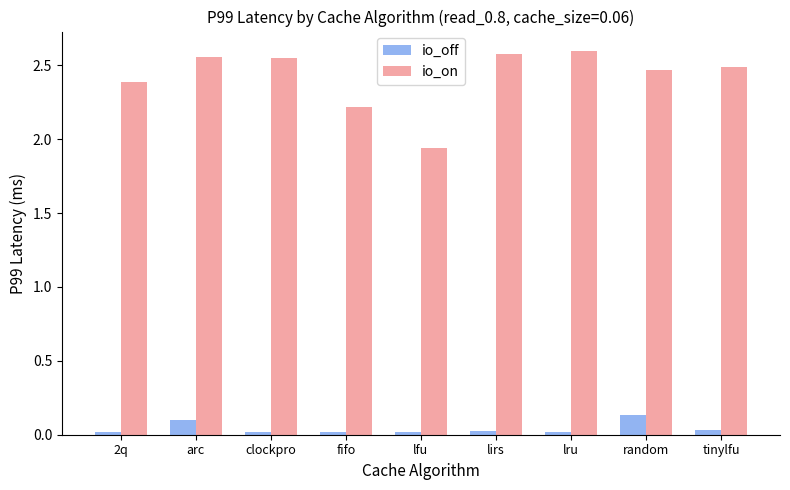

Which category has the lowest value in the io_on series?

lfu